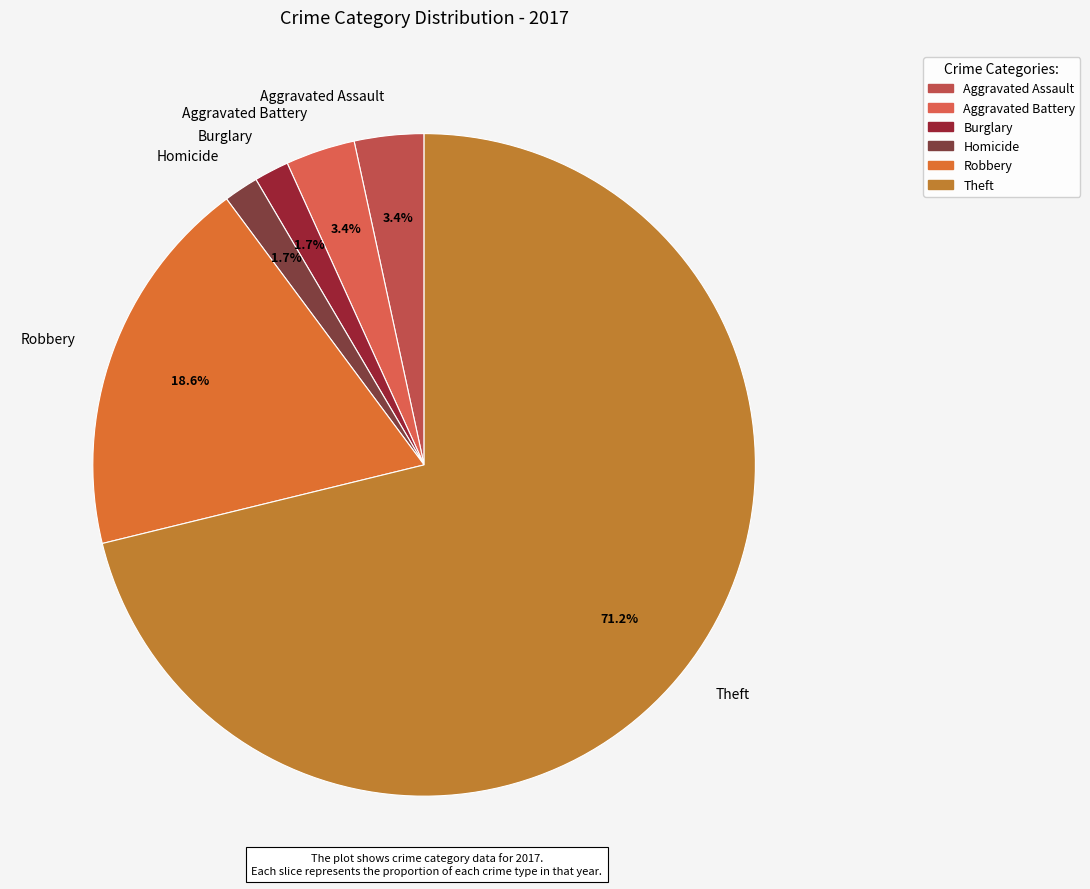

Which has a higher value, Aggravated Battery or Theft?

Theft